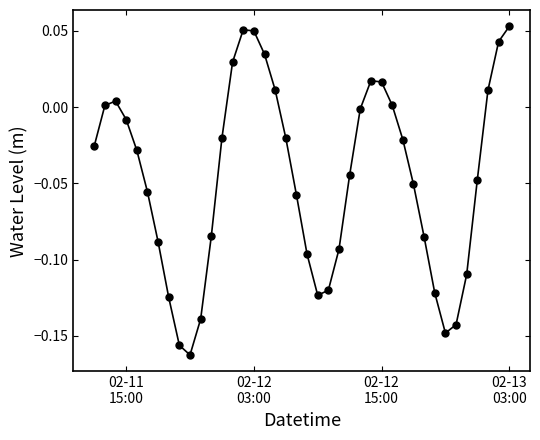

What is the sum of all values?

-1.9